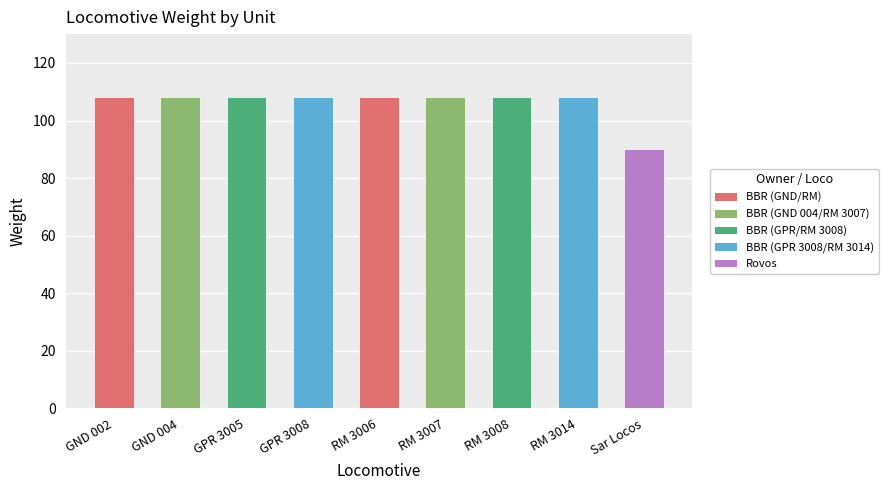

True or false: the data shows 43 at GPR 3005.

False